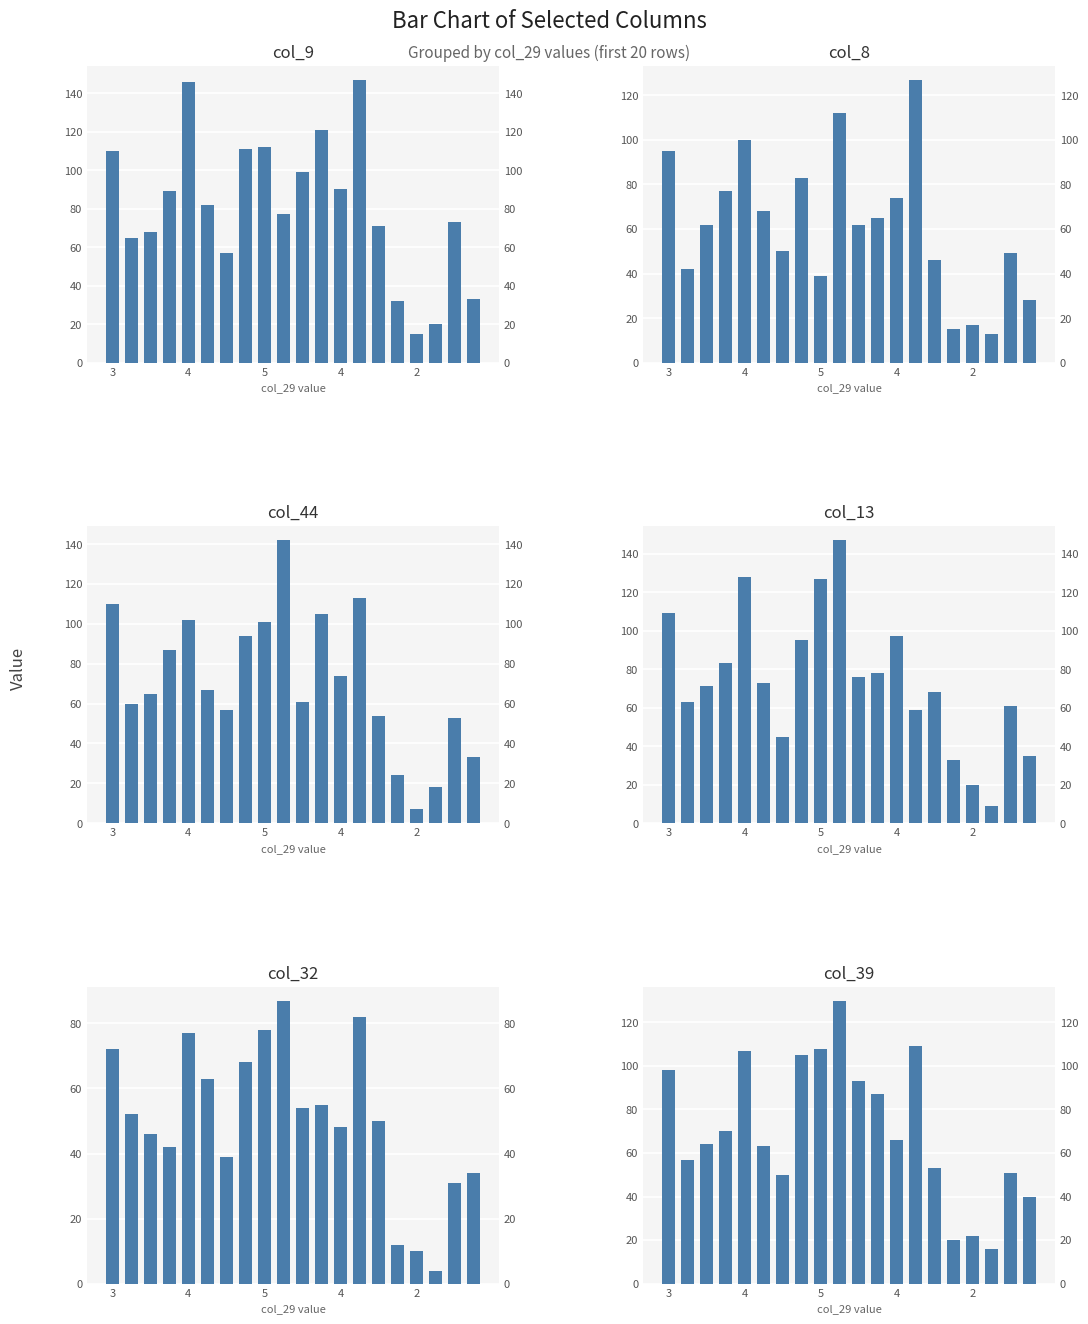

What is the sum of the col_39 values at 7 and 13?

214